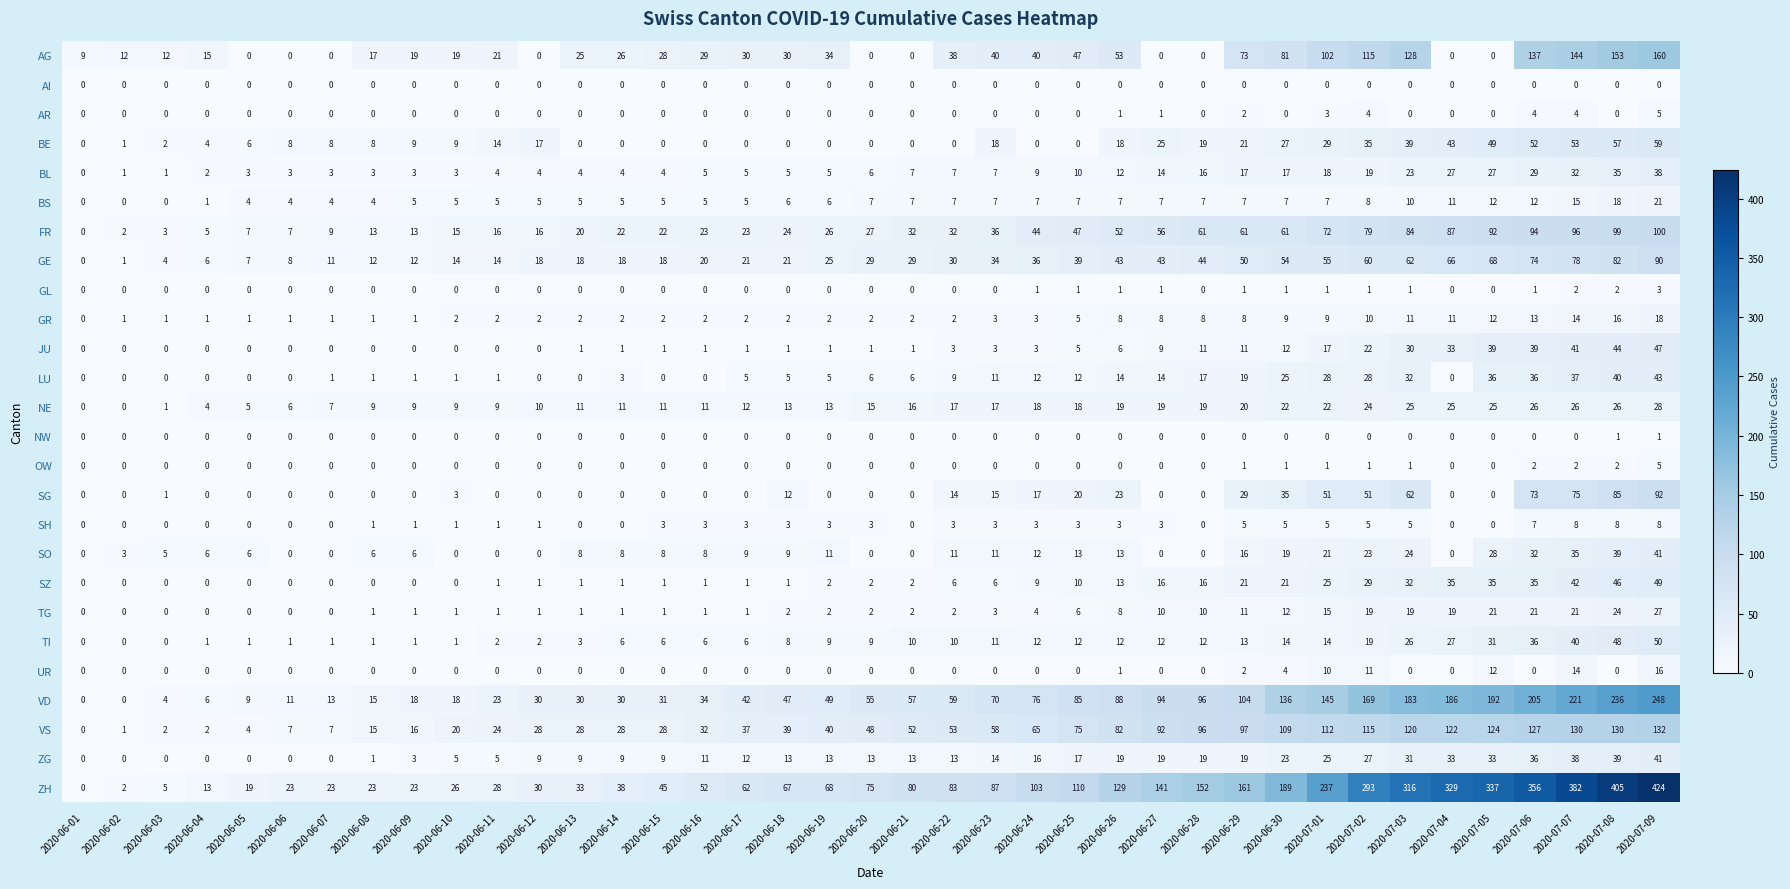

At which category is the sum across all series the highest?

2020-07-09